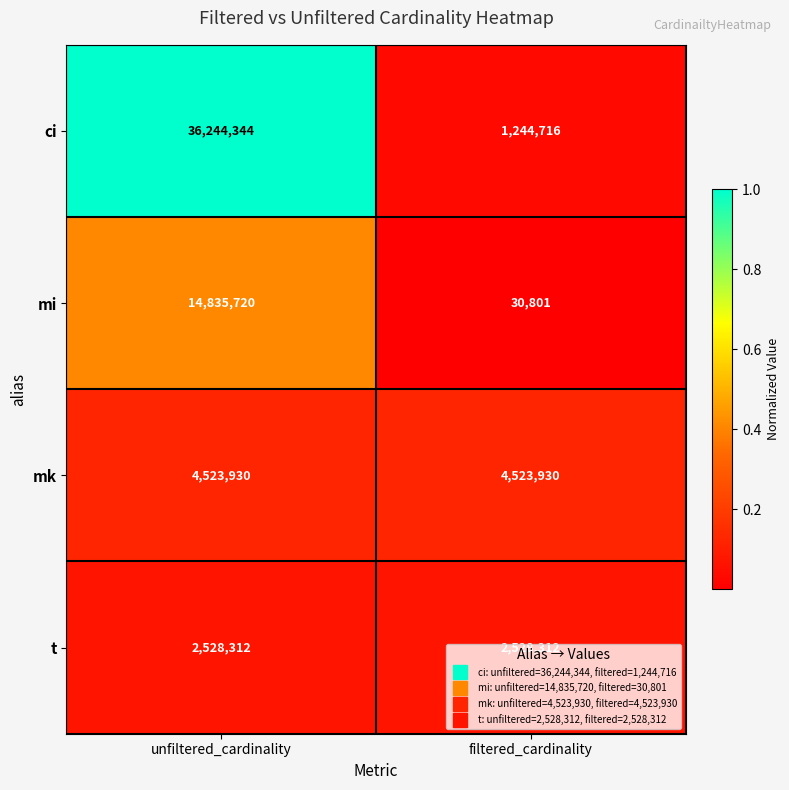

What is the average value of the t series?

2528312